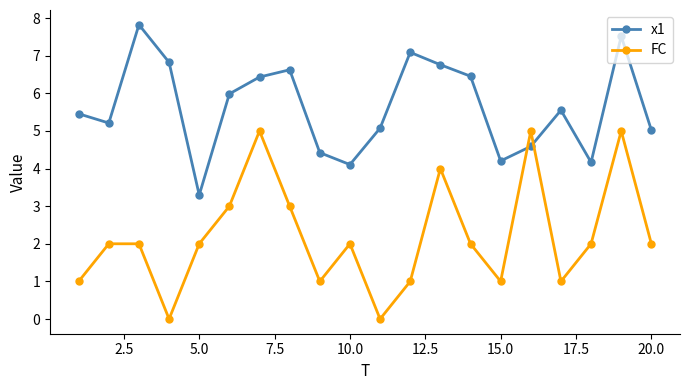

After their last crossing, which series has the higher values: FC or x1?

x1